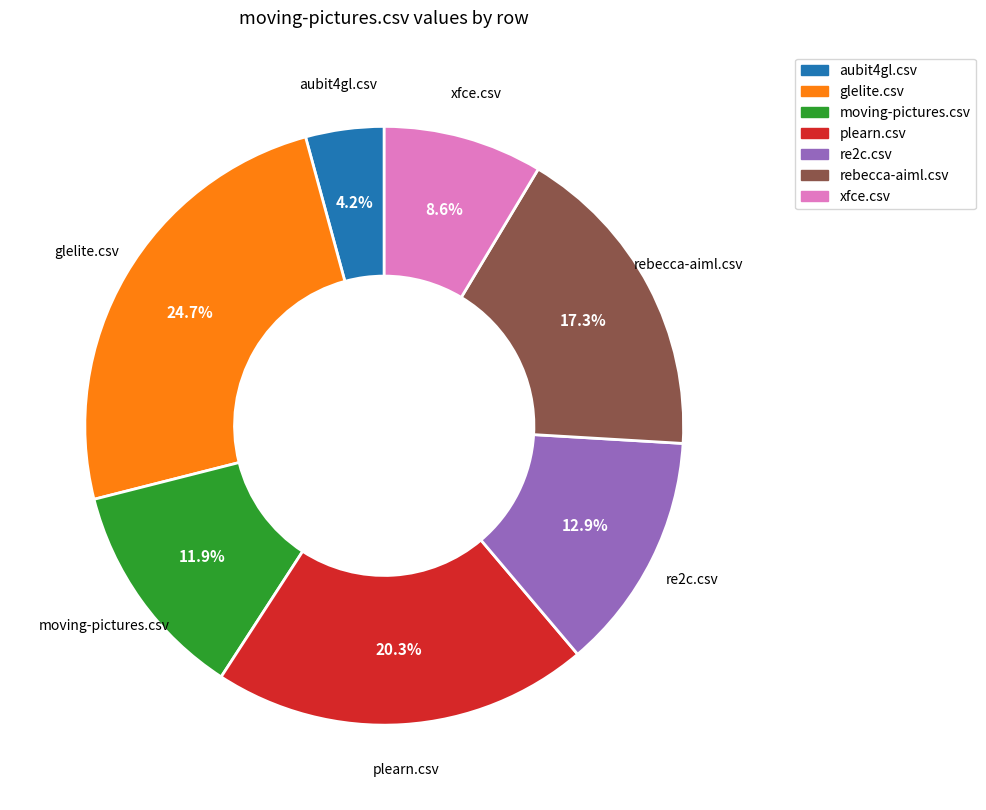

To the nearest percent, what is the combined percentage of rebecca-aiml.csv and plearn.csv?

38%